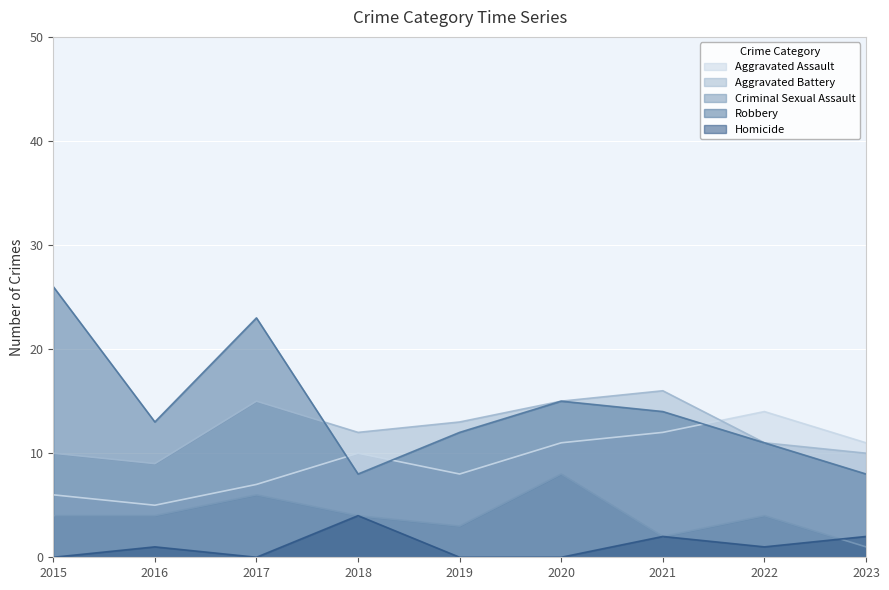

At which category does the chart reach its peak across all series?

2015